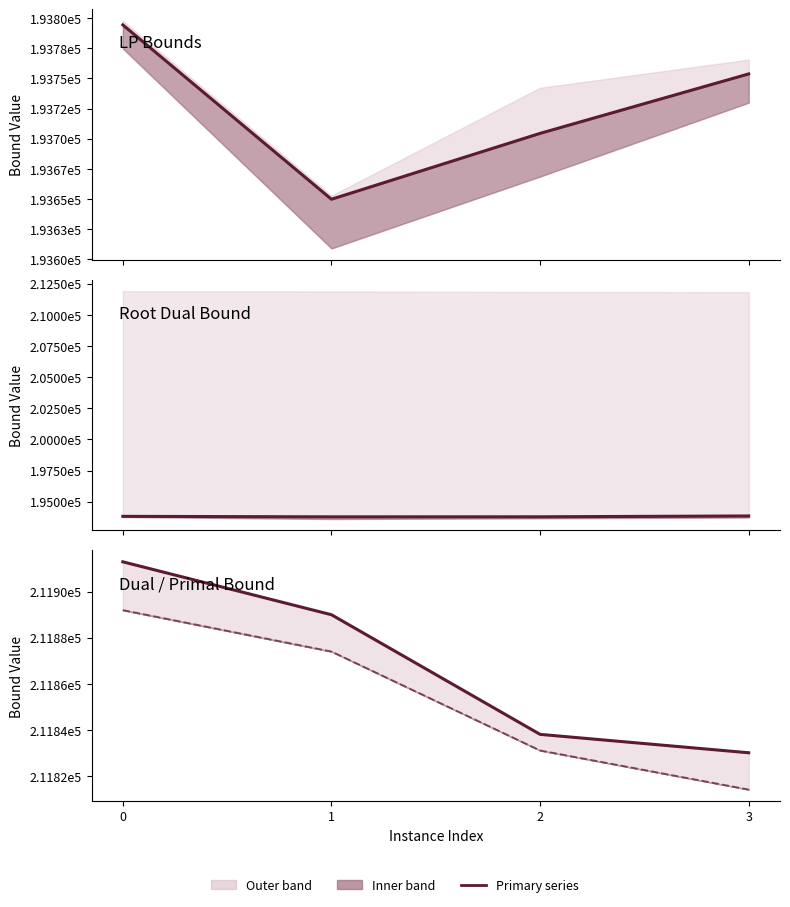

At 3, list the series in order from smallest to largest.

lpBoundPostVpc, rootDualBound, dualBound, primalBound